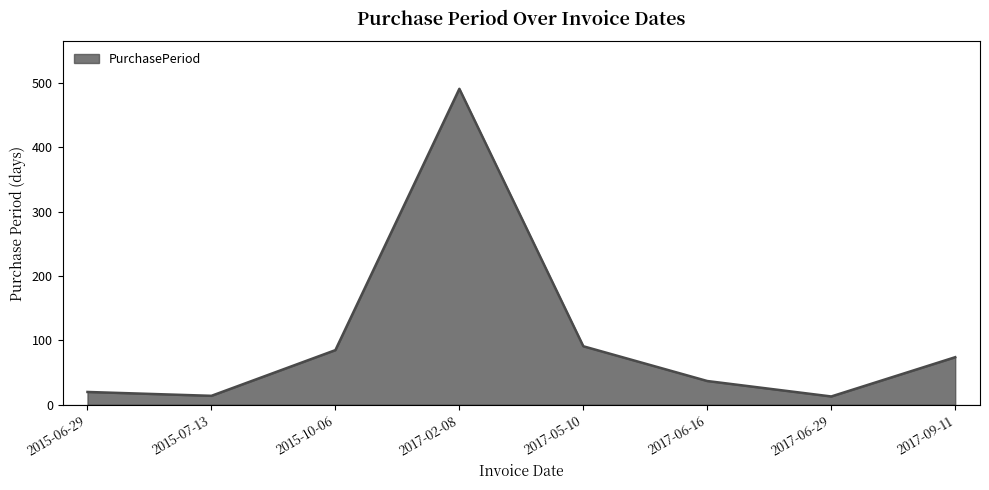

Where is the data nearest to the value 252?

2017-05-10